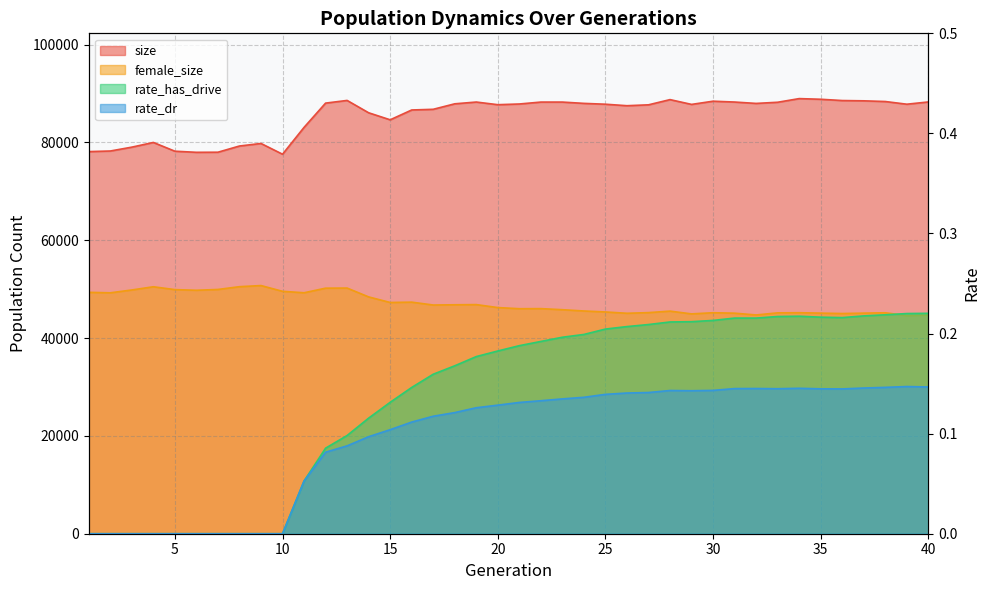

Reading left to right, transcribe all the data shown in this chart.

size: 1=78135.0	2=78256.0	3=79046.0	4=80005.0	5=78215.0	6=77988.0	7=78009.0	8=79278.0	9=79795.0	10=77599.0	11=83089.0	12=88049.0	13=88597.0	14=86073.0	15=84636.0	16=86644.0	17=86784.0	18=87906.0	19=88268.0	20=87726.0	21=87869.0	22=88261.0	23=88261.0	24=87995.0	25=87823.0	26=87518.0	27=87699.0	28=88765.0	29=87785.0	30=88440.0	31=88269.0	32=87986.0	33=88225.0	34=88971.0	35=88836.0	36=88575.0	37=88517.0	38=88375.0	39=87825.0	40=88287.0
female_size: 1=49358.0	2=49261.0	3=49842.0	4=50498.0	5=49915.0	6=49783.0	7=49945.0	8=50514.0	9=50744.0	10=49566.0	11=49270.0	12=50210.0	13=50231.0	14=48423.0	15=47283.0	16=47351.0	17=46765.0	18=46814.0	19=46850.0	20=46244.0	21=46010.0	22=46028.0	23=45807.0	24=45544.0	25=45345.0	26=45077.0	27=45211.0	28=45516.0	29=44951.0	30=45187.0	31=45095.0	32=44732.0	33=45161.0	34=45190.0	35=45106.0	36=45022.0	37=45104.0	38=45181.0	39=44606.0	40=44725.0
rate_has_drive: 1=0.0	2=0.0	3=0.0	4=0.0	5=0.0	6=0.0	7=0.0	8=0.0	9=0.0	10=0.0	11=0.1	12=0.1	13=0.1	14=0.1	15=0.1	16=0.1	17=0.2	18=0.2	19=0.2	20=0.2	21=0.2	22=0.2	23=0.2	24=0.2	25=0.2	26=0.2	27=0.2	28=0.2	29=0.2	30=0.2	31=0.2	32=0.2	33=0.2	34=0.2	35=0.2	36=0.2	37=0.2	38=0.2	39=0.2	40=0.2
rate_dr: 1=0.0	2=0.0	3=0.0	4=0.0	5=0.0	6=0.0	7=0.0	8=0.0	9=0.0	10=0.0	11=0.1	12=0.1	13=0.1	14=0.1	15=0.1	16=0.1	17=0.1	18=0.1	19=0.1	20=0.1	21=0.1	22=0.1	23=0.1	24=0.1	25=0.1	26=0.1	27=0.1	28=0.1	29=0.1	30=0.1	31=0.1	32=0.1	33=0.1	34=0.1	35=0.1	36=0.1	37=0.1	38=0.1	39=0.1	40=0.1